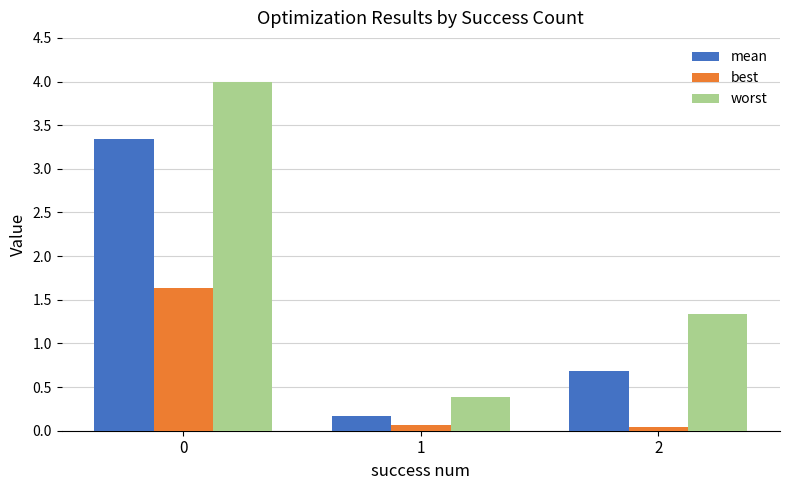

What is the value of the mean bar at the 2nd from the left?

0.2